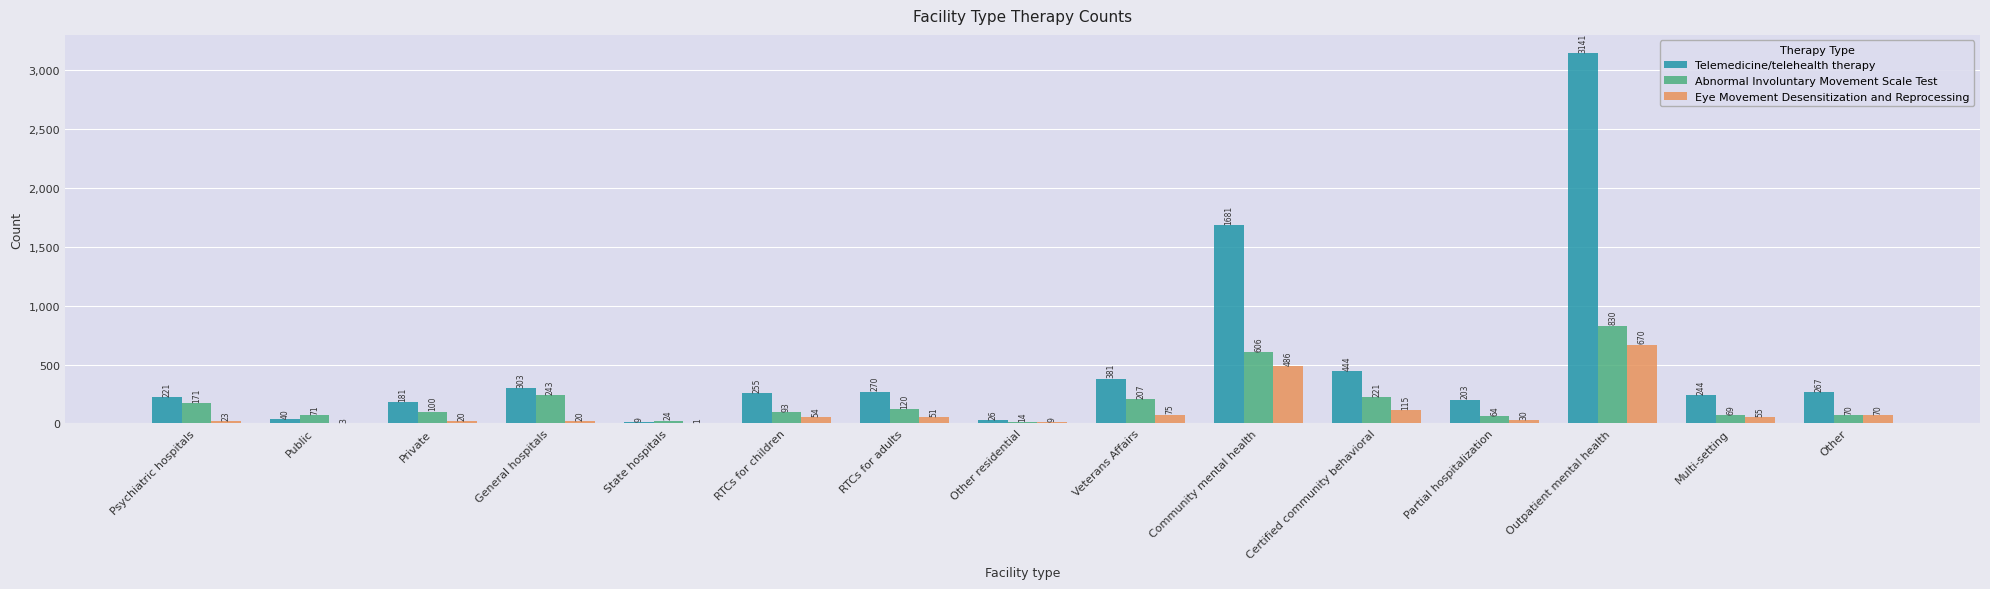

Where is Telemedicine/telehealth therapy nearest to the value 1575?

Community mental health